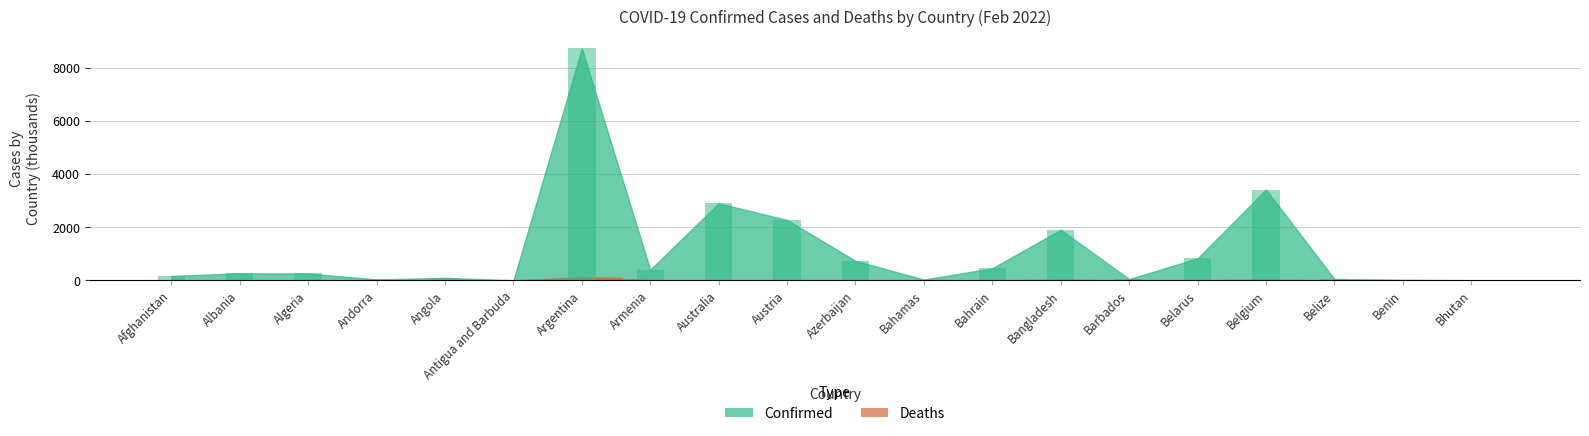

What is the difference between the maximum and minimum values in the Confirmed series?

8720.9